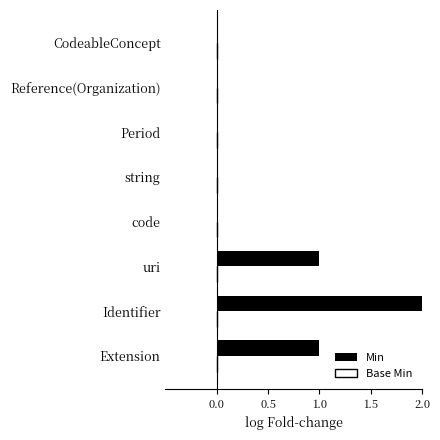

How many categories are shown in the chart?

8